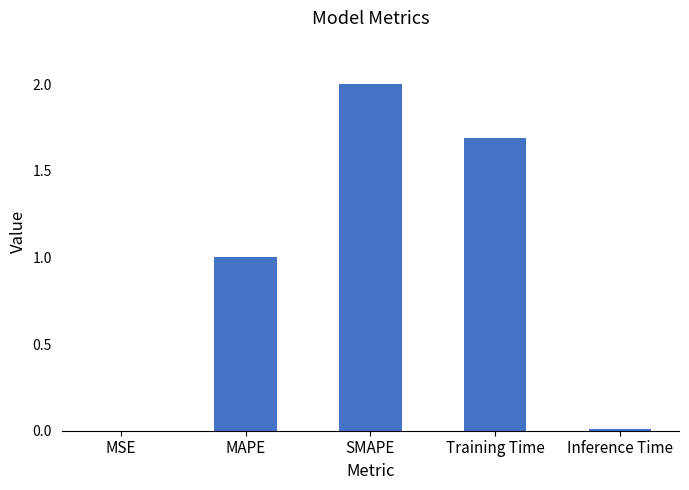

What is the difference between the values at MAPE and Training Time?

0.7